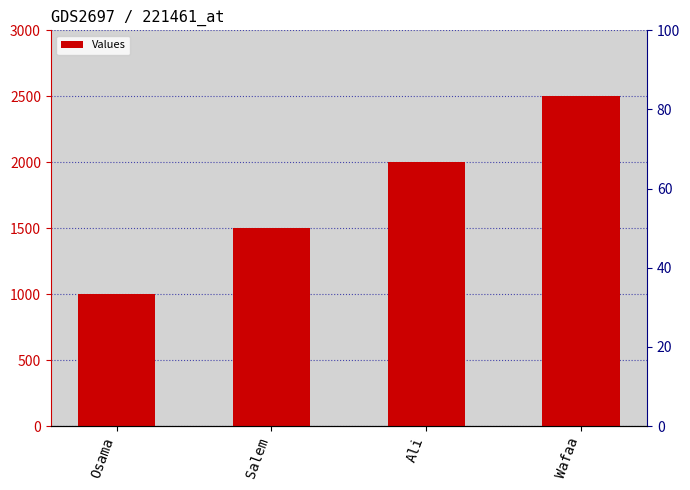

What is the change in value from Ali to Wafaa?

+500